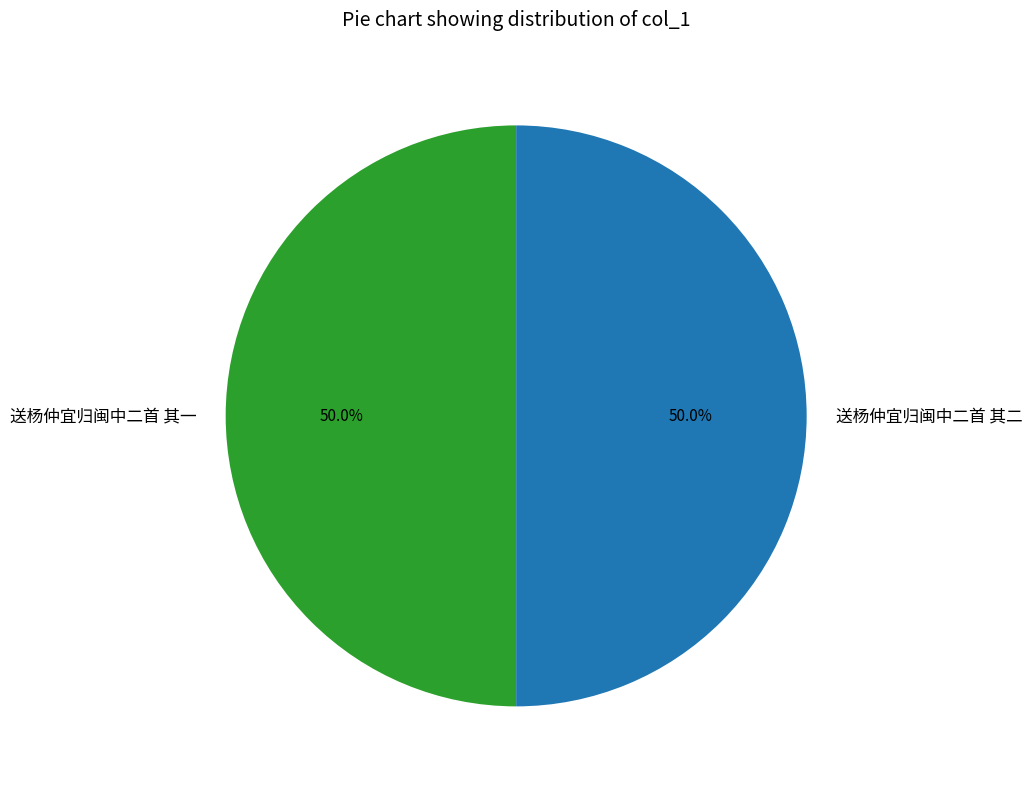

What is the ratio of the value at 送杨仲宜归闽中二首 其一 to the value at 送杨仲宜归闽中二首 其二?

1.0